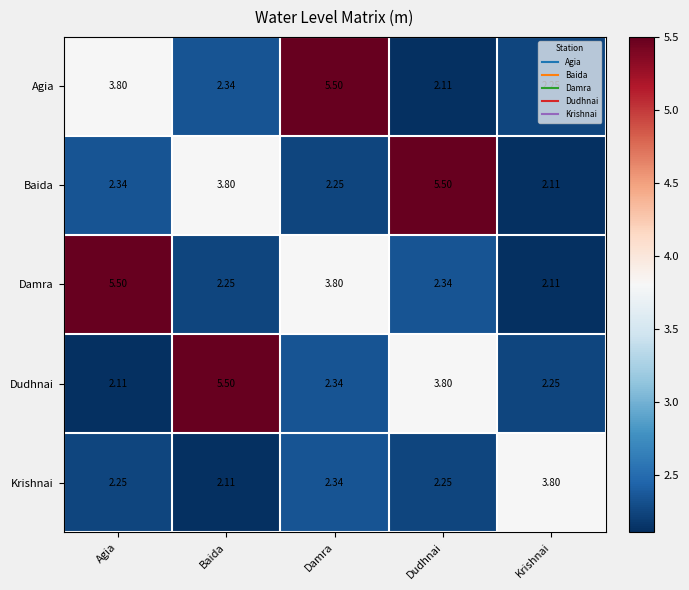

At which category is the sum across all series the highest?

Damra